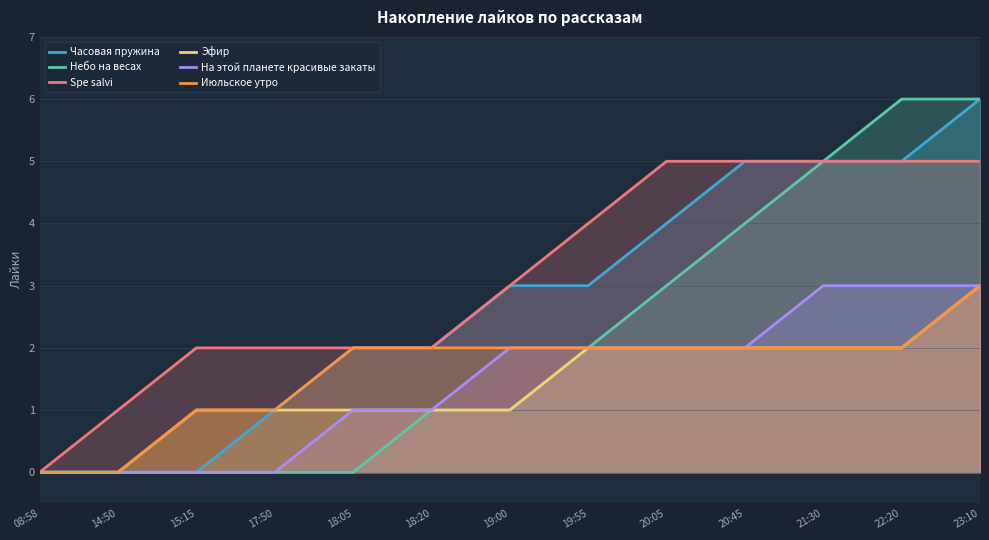

List the series in order of their peak value, lowest first.

Эфир, На этой планете красивые закаты, Июльское утро, Spe salvi, Часовая пружина, Небо на весах